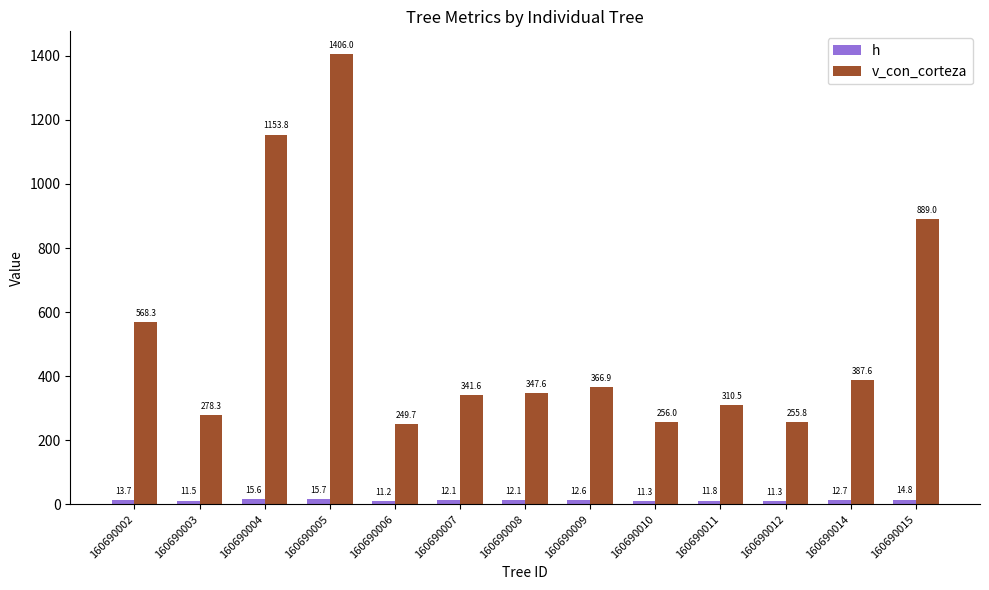

What are all the series names shown in the legend?

h, v_con_corteza